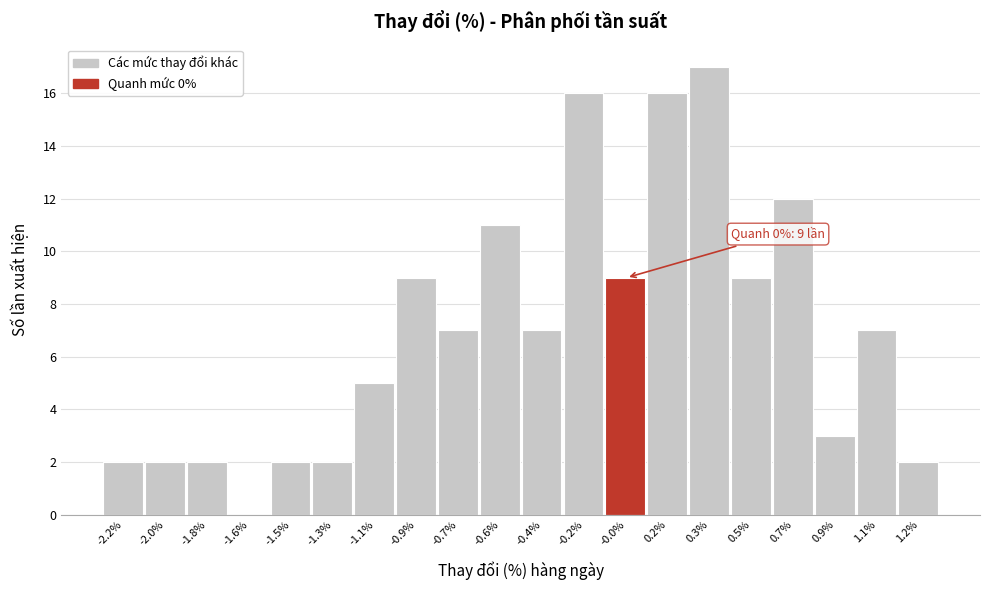

Reading left to right, what are all the values shown in this chart?

-2.2%=2	-2.0%=2	-1.8%=2	-1.6%=0	-1.5%=2	-1.3%=2	-1.1%=5	-0.9%=9	-0.7%=7	-0.6%=11	-0.4%=7	-0.2%=16	-0.0%=9	0.2%=16	0.3%=17	0.5%=9	0.7%=12	0.9%=3	1.1%=7	1.2%=2